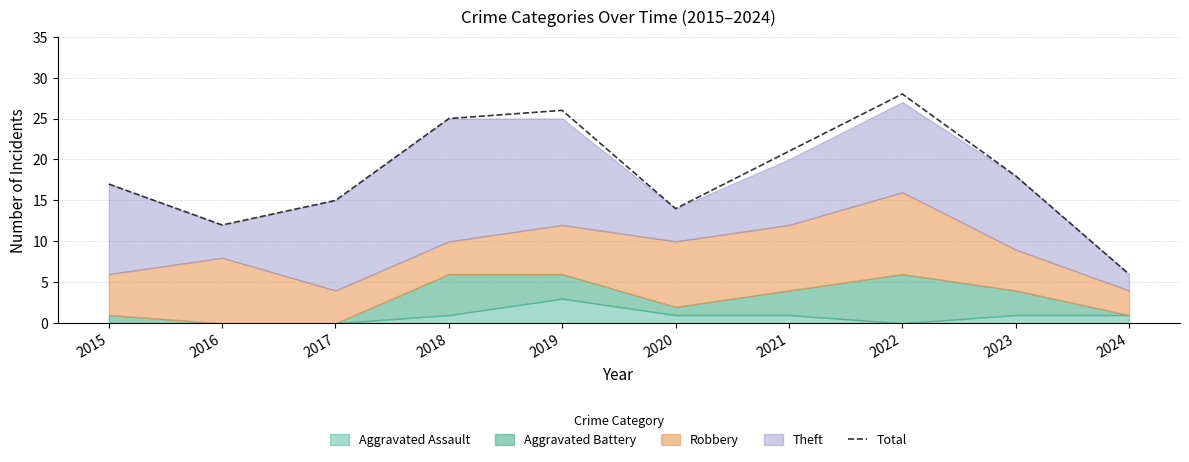

Where does the data first go above 18?

2018